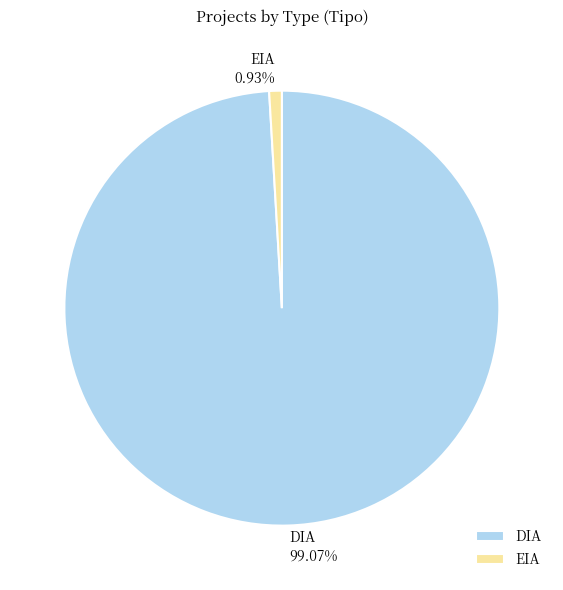

Rank the categories by value from lowest to highest.

EIA, DIA